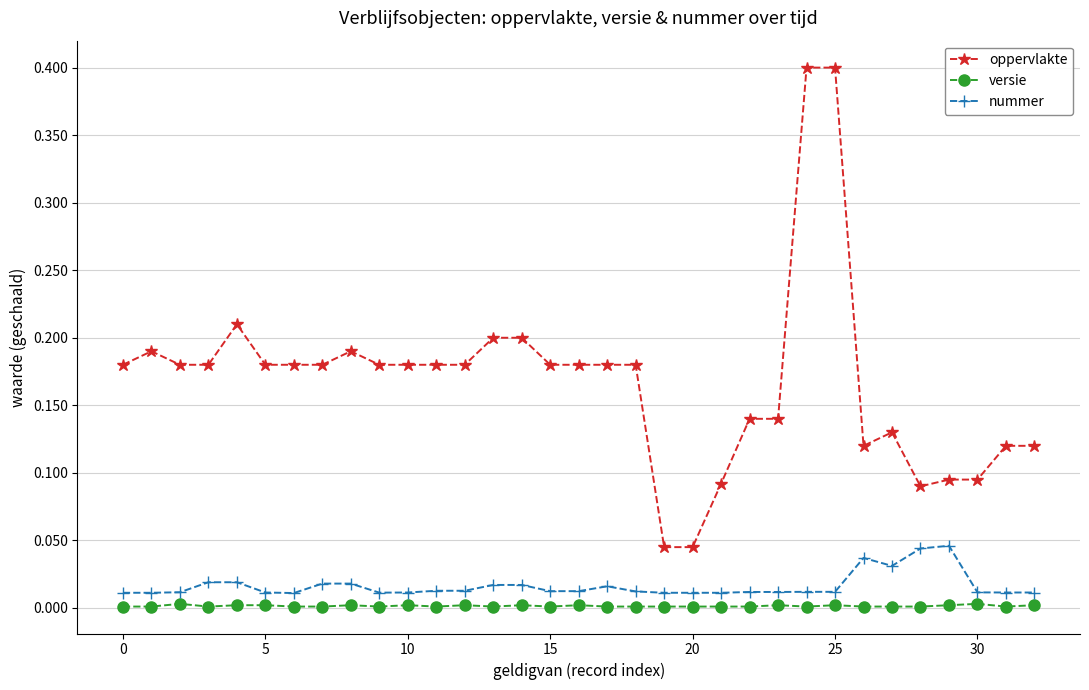

Which series has the largest total across all categories?

oppervlakte